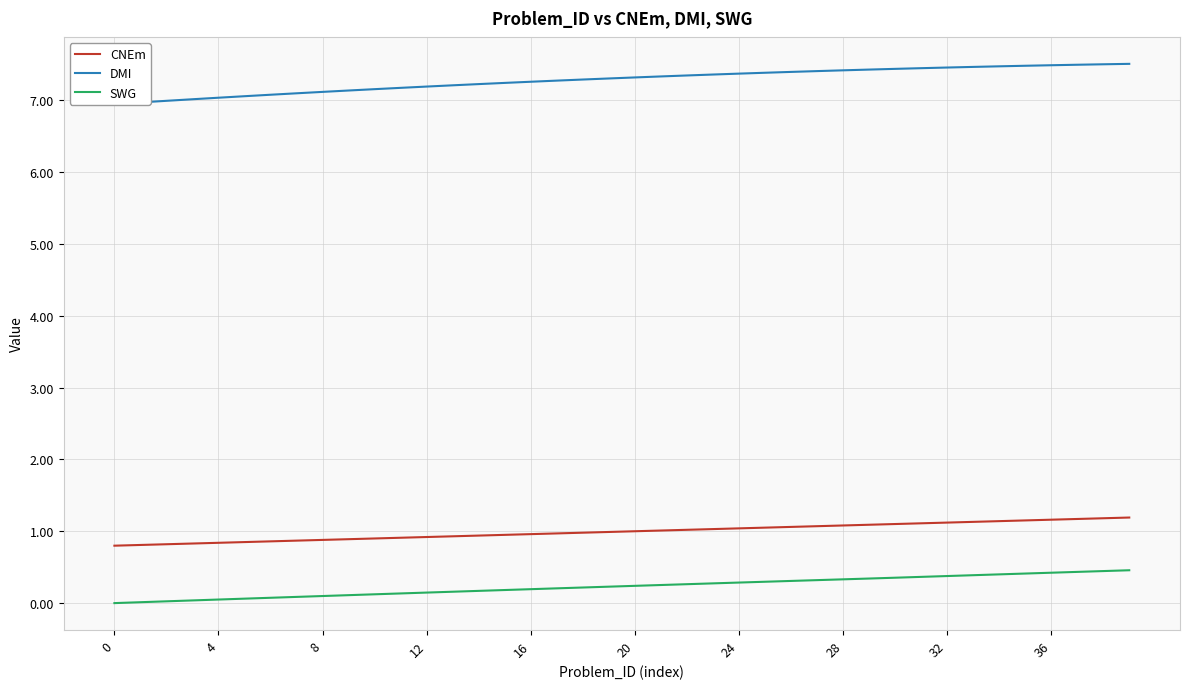

What is the highest value of the CNEm series?

1.2